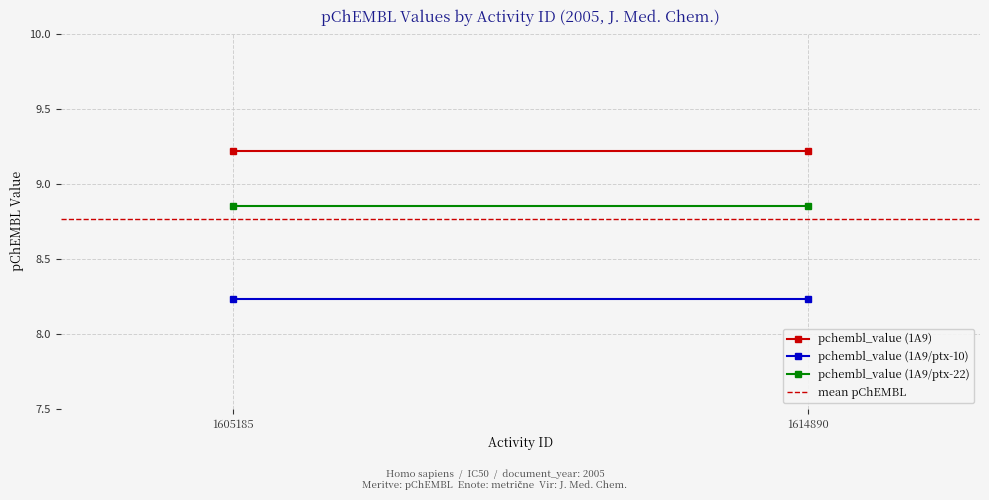

What is the maximum value shown in the chart?

9.2